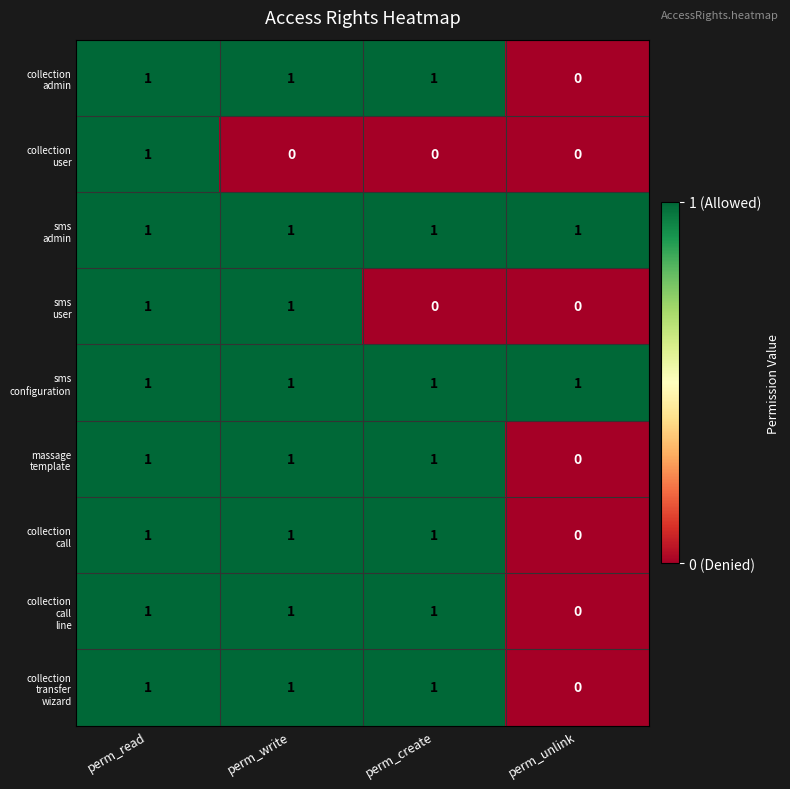

At which category is the sum across all series the highest?

perm_read